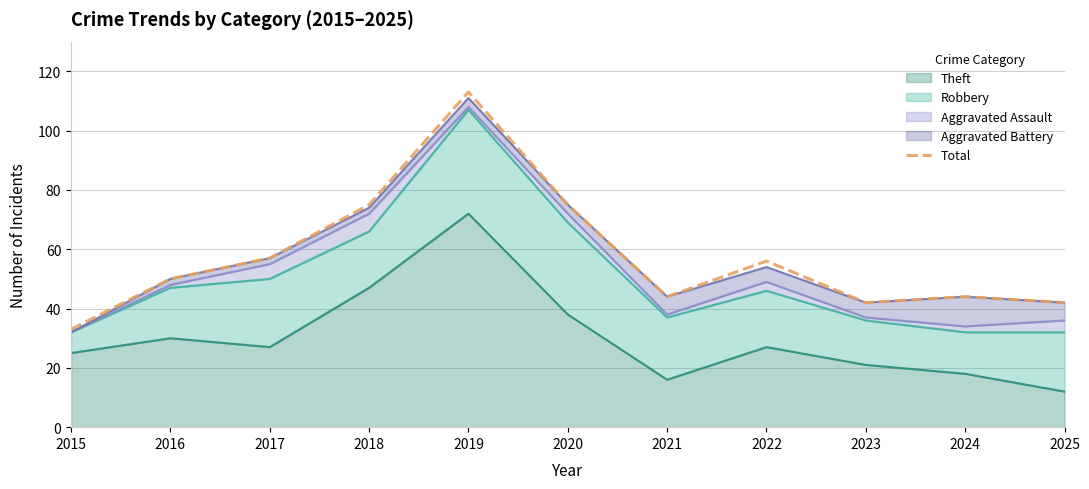

What is the sum of all values?

631